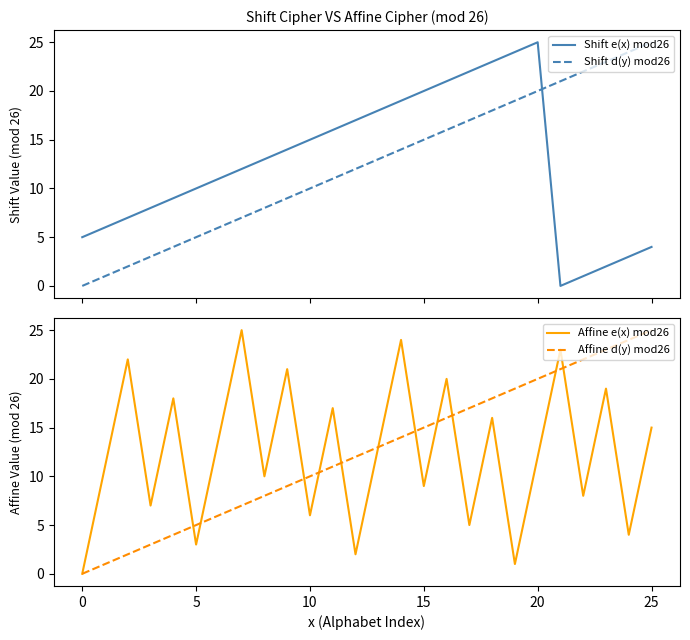

Which label corresponds to the smallest value in the chart?

21